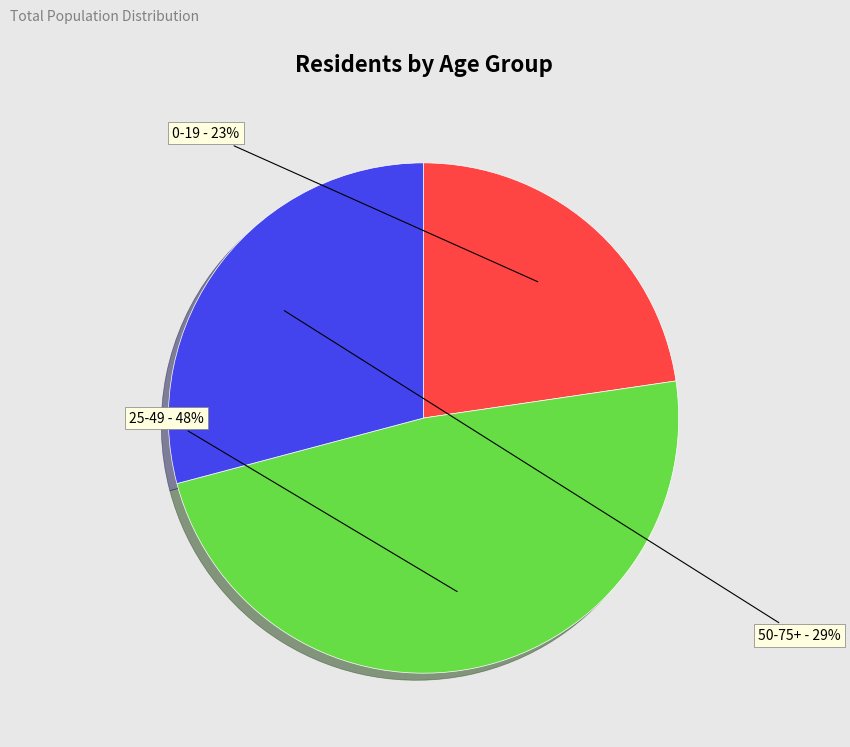

To the nearest percent, what is the average slice percentage?

33%